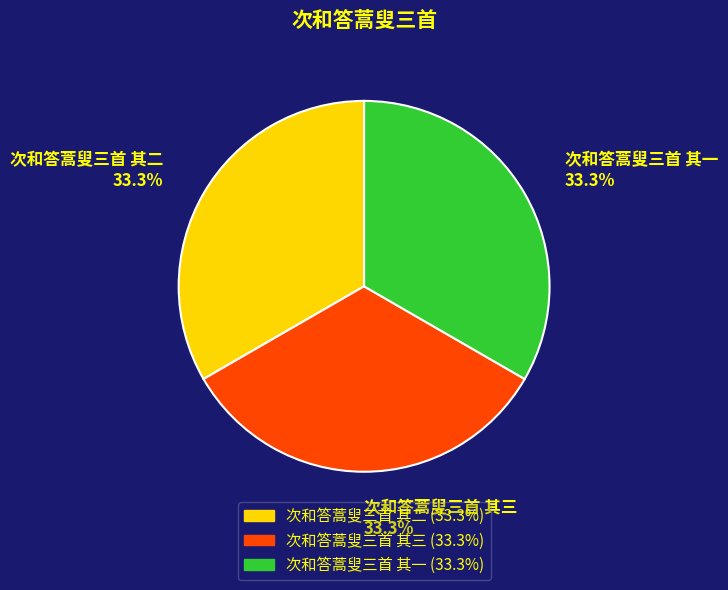

What percentage is the 次和答蒿叟三首 其二 slice, to the nearest percent?

33%